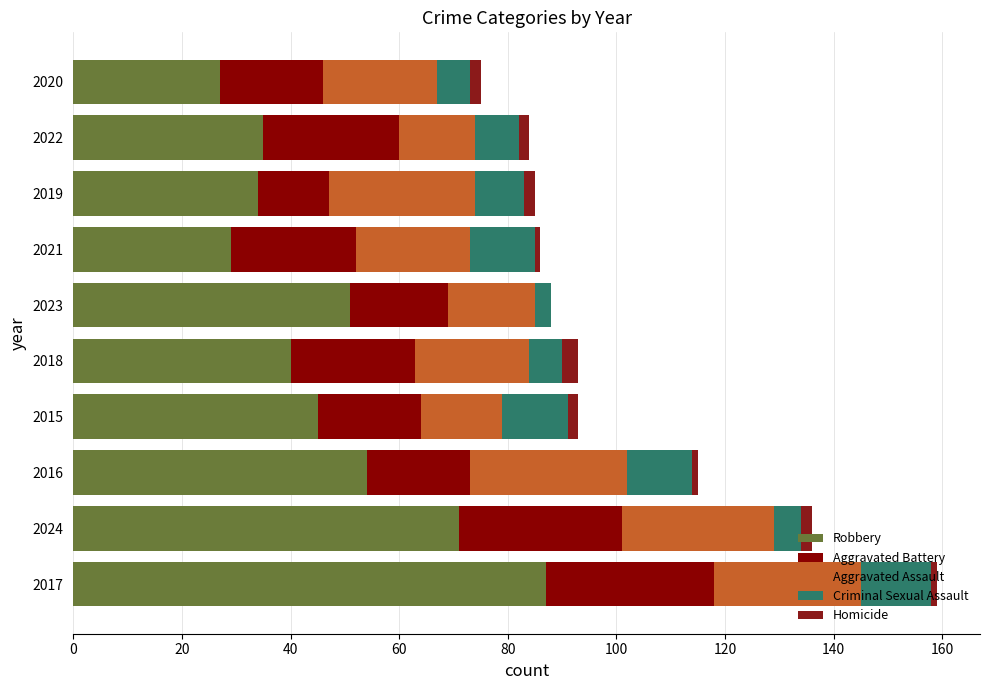

Which series has the widest spread of values?

Robbery